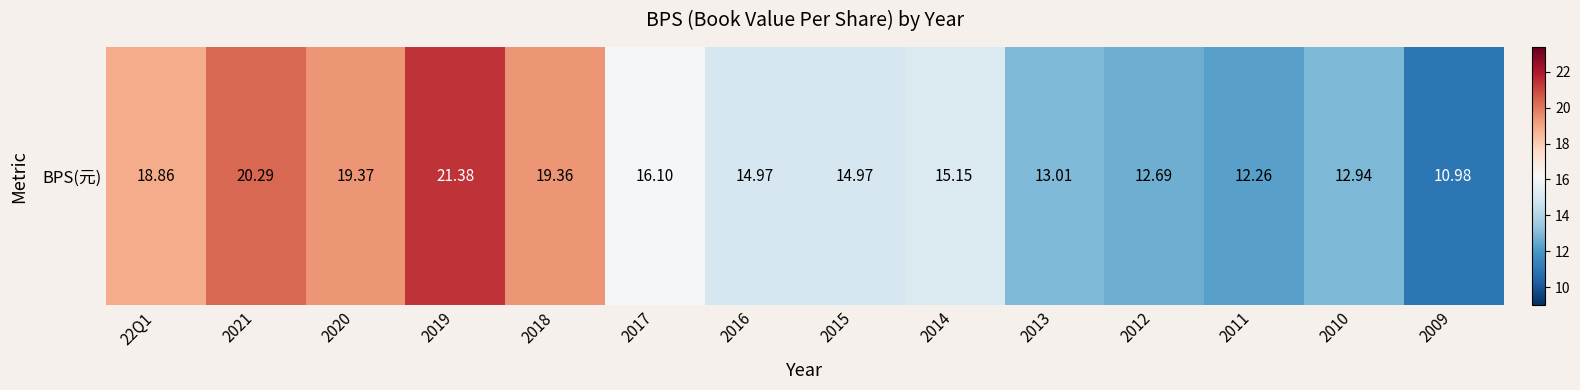

What is the ratio of the value at 2017 to the value at 2014?

1.1